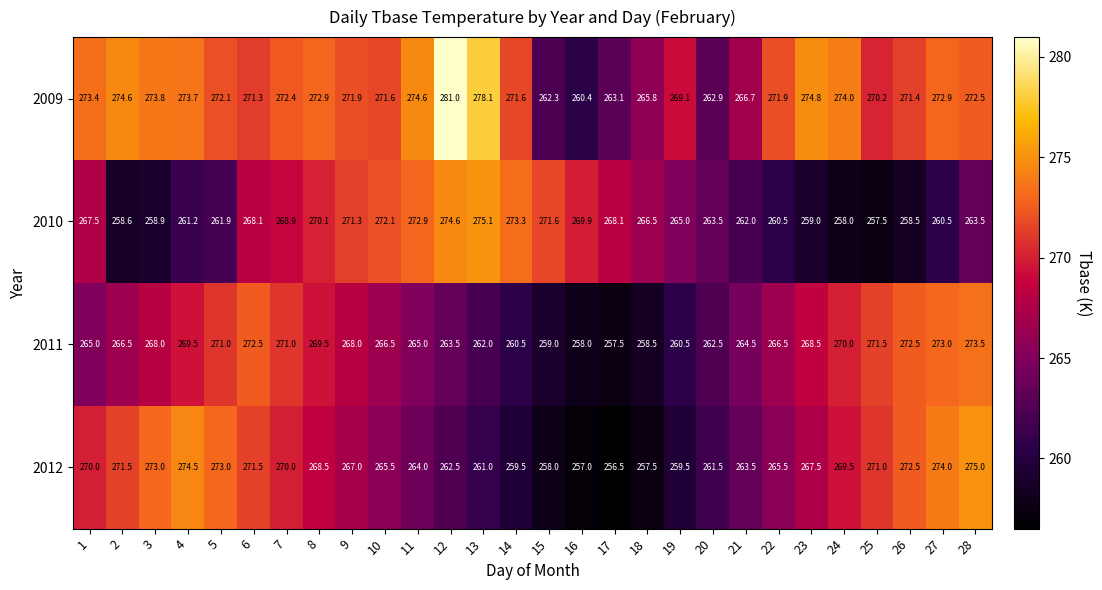

How many series are shown in this chart?

4